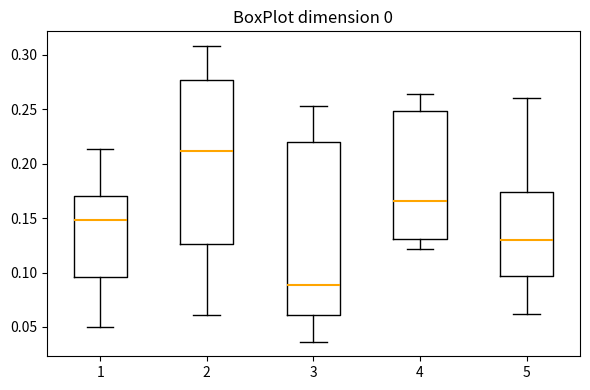

Comparing the boxes themselves (not the whiskers), which one is the tallest?

3